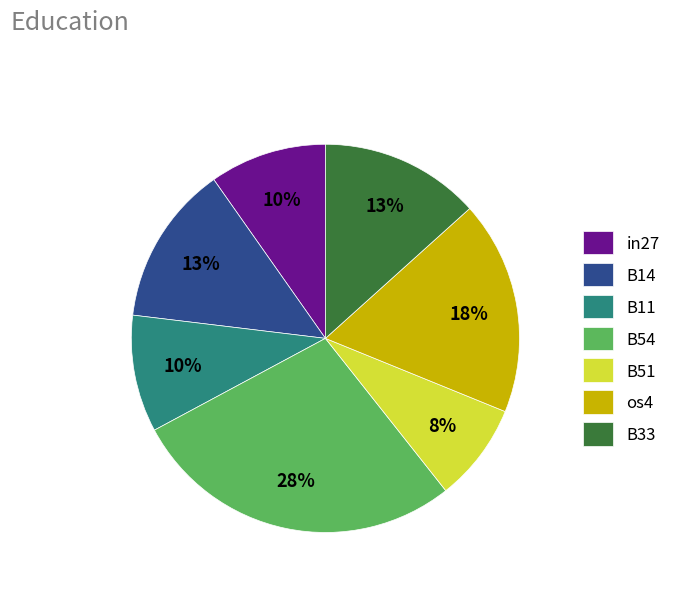

Does B33 represent more than half of the total?

No